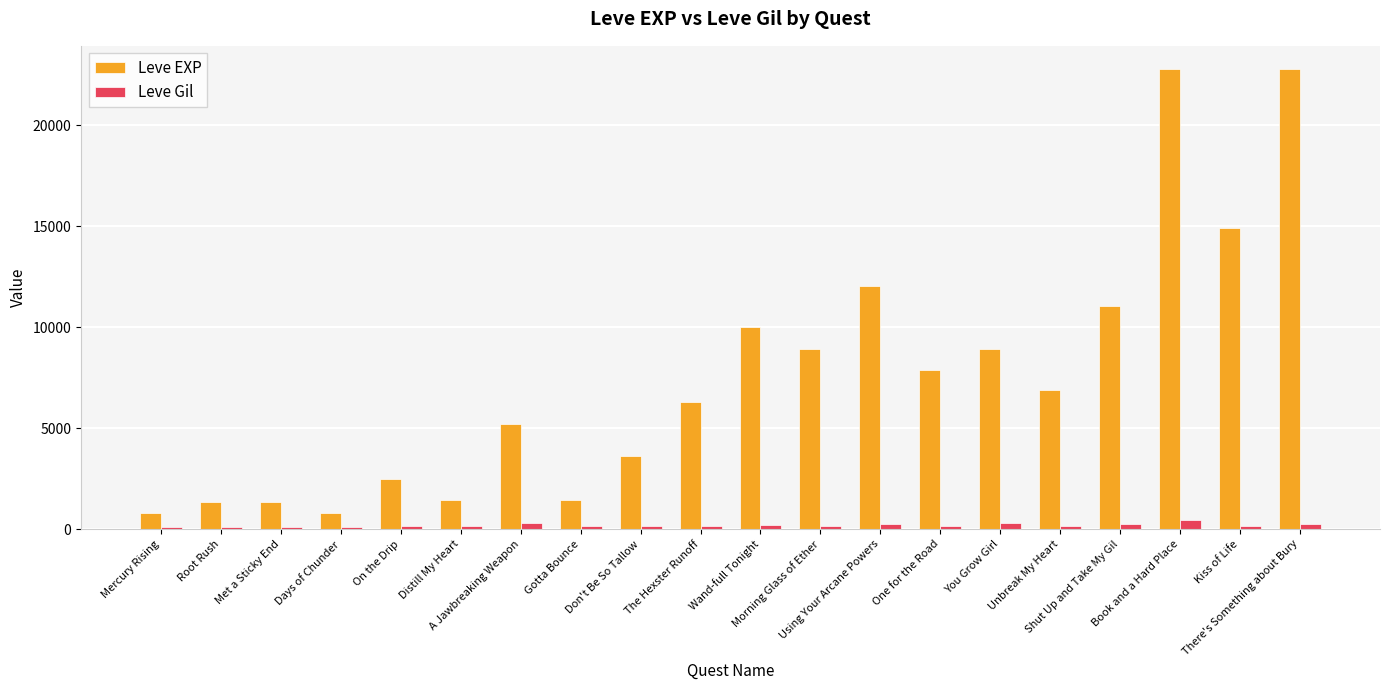

At Unbreak My Heart, list the series in order from largest to smallest.

Leve EXP, Leve Gil